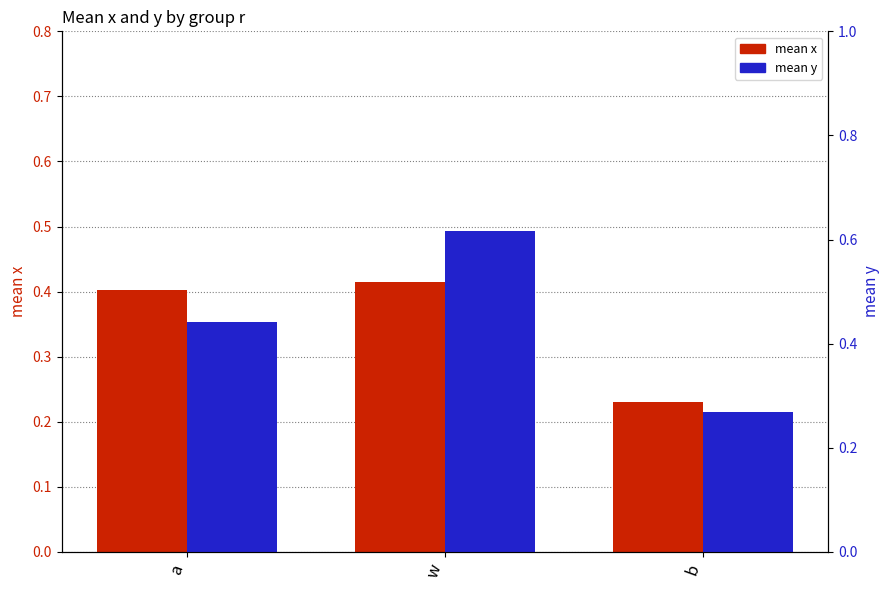

Reading right to left, extract all data points from this chart.

mean x: b=0.2	w=0.4	a=0.4
mean y: b=0.3	w=0.6	a=0.4